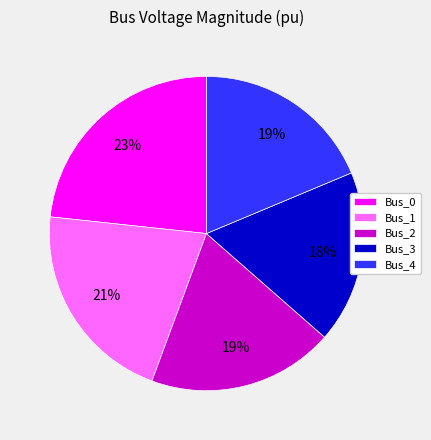

Which slice is the smallest?

Bus_3